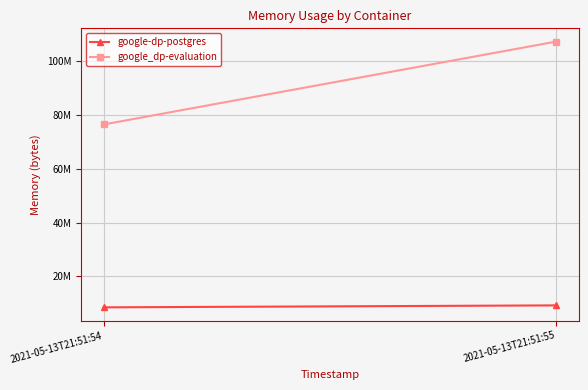

Count the number of categories in the chart.

2